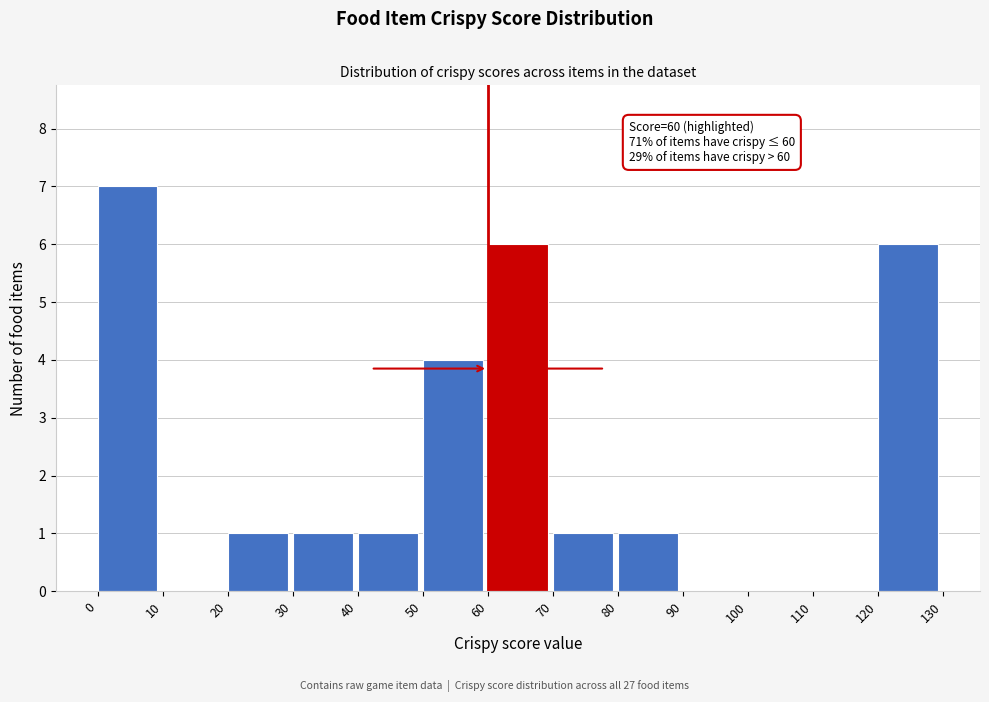

Which range on the x-axis has the tallest bar?

0 to 10